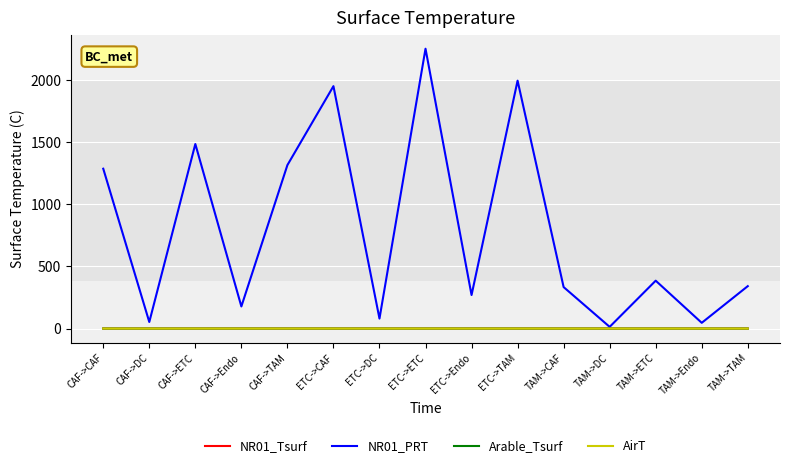

What are all the series names shown in the legend?

NR01_Tsurf, NR01_PRT, Arable_Tsurf, AirT